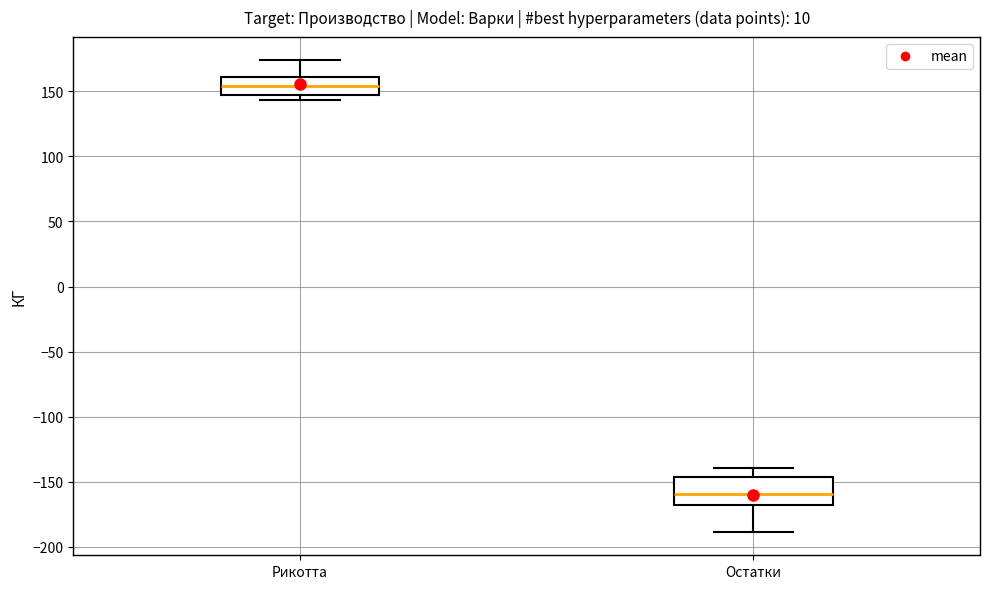

Which box's median line is the lowest?

Остатки